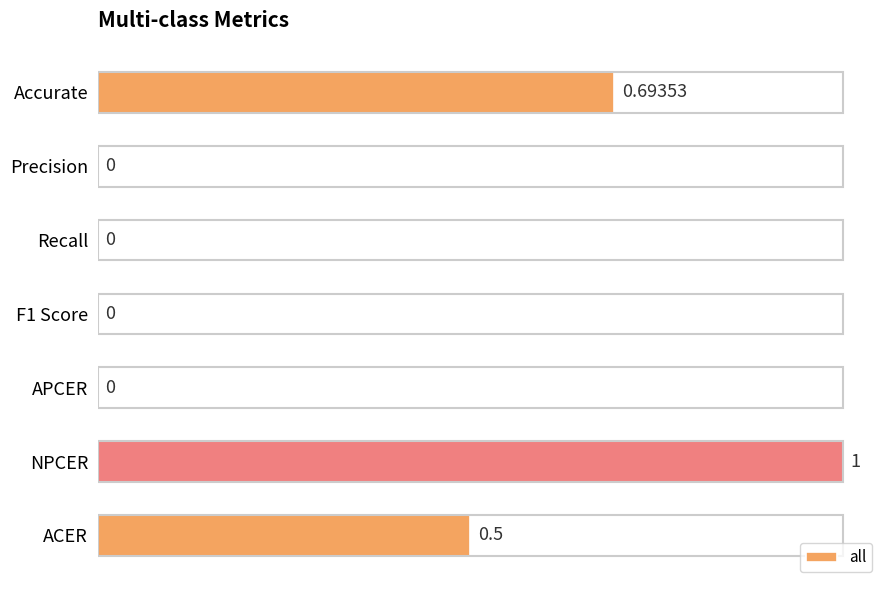

Count the values in the range 0 to 1.

7